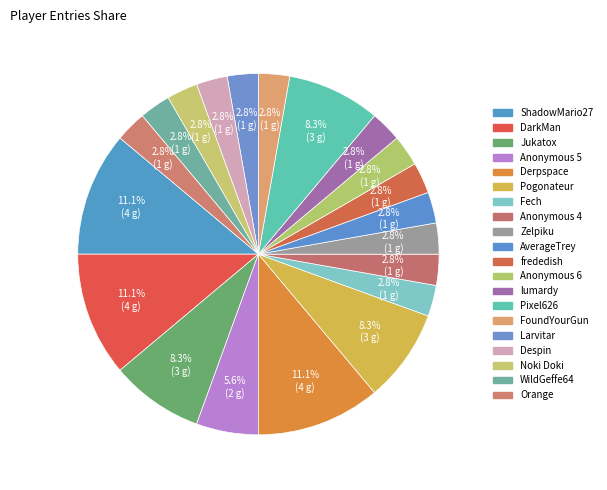

Count the number of slices in the pie.

20